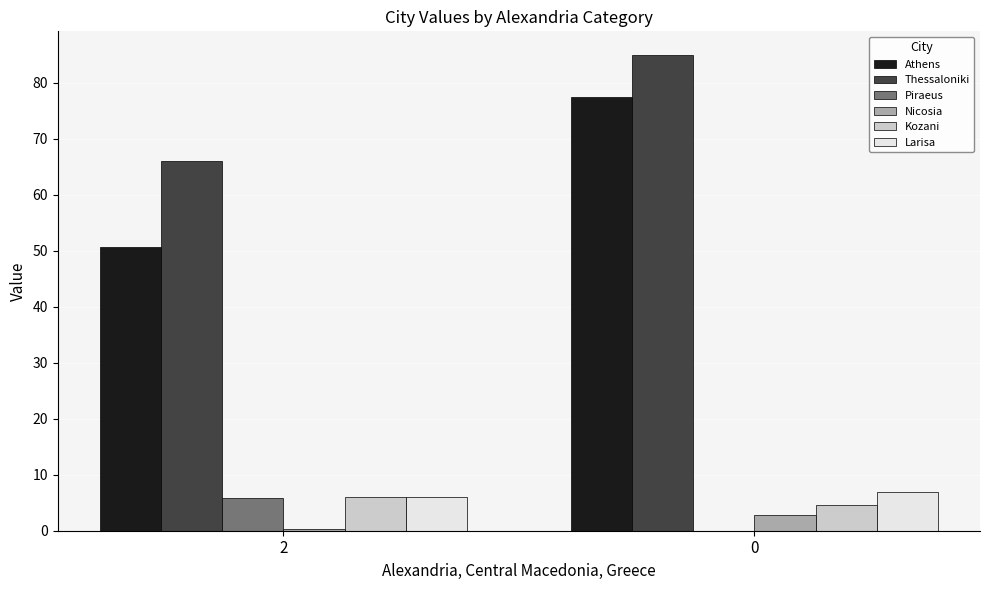

The Piraeus series shows 5.9 at 2. True or false?

True